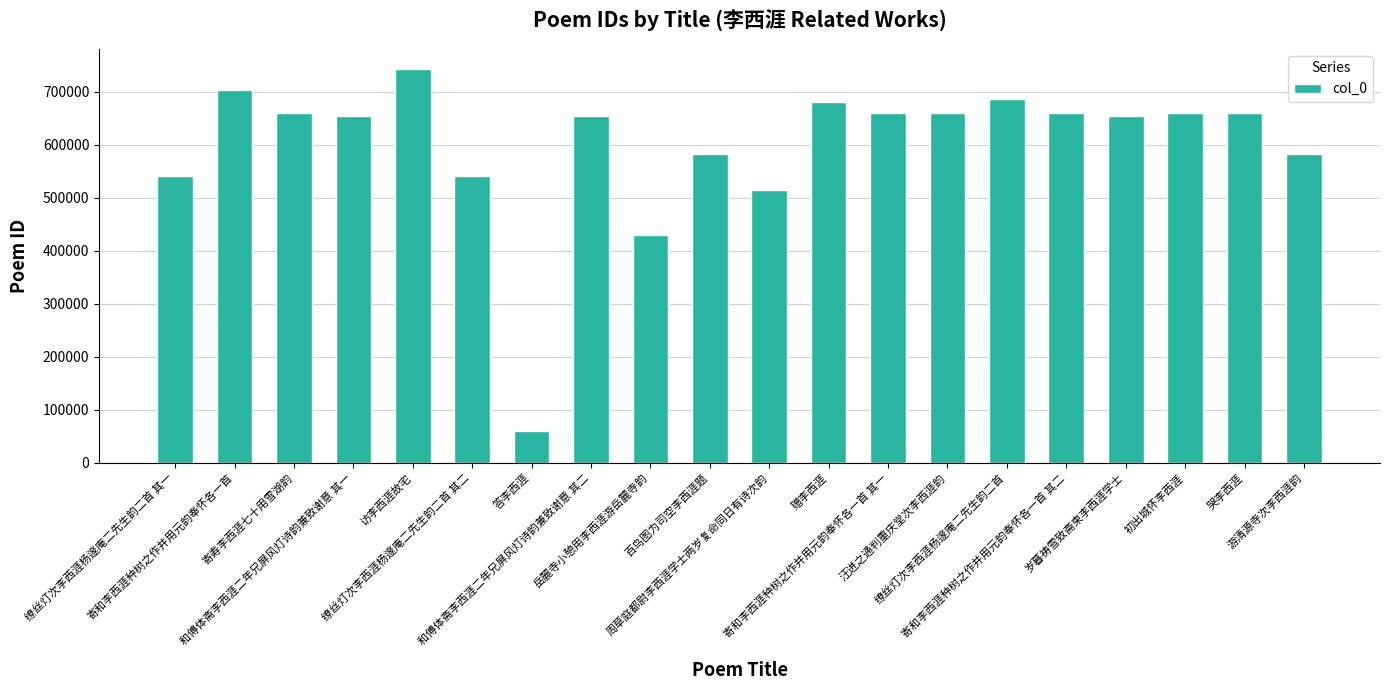

What is the label of the 20th bar from the right?

缭丝灯次李西涯杨邃庵二先生韵二首 其一